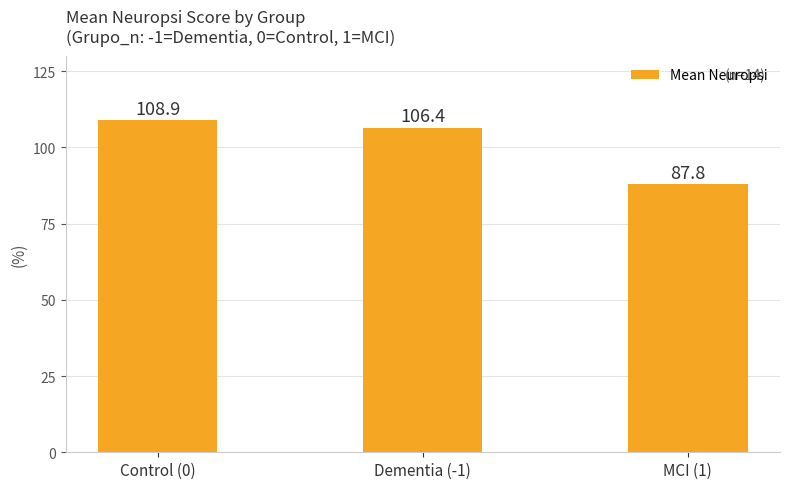

What is the maximum value shown in the chart?

108.9